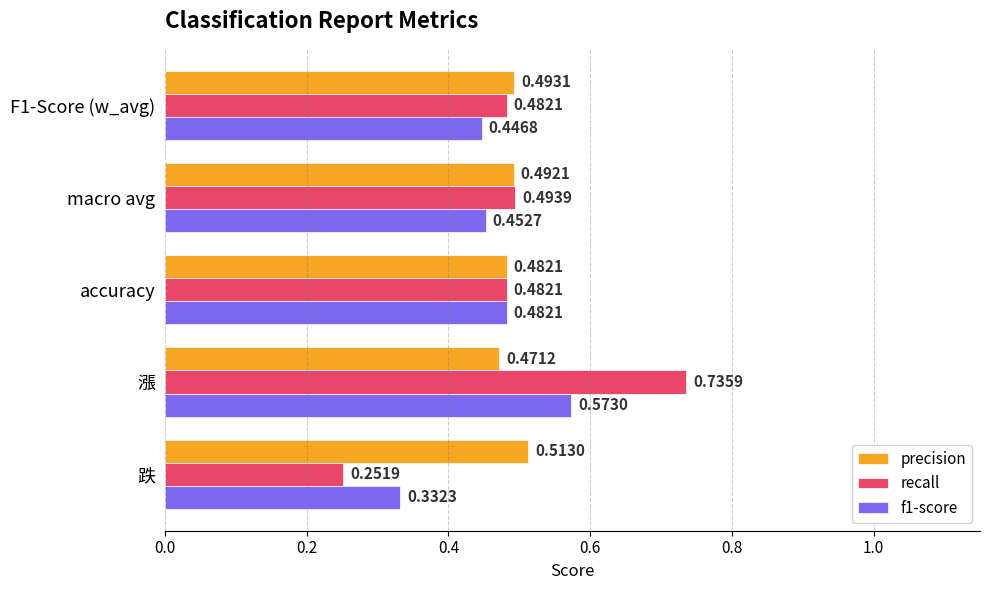

What are all the series names shown in the legend?

precision, recall, f1-score